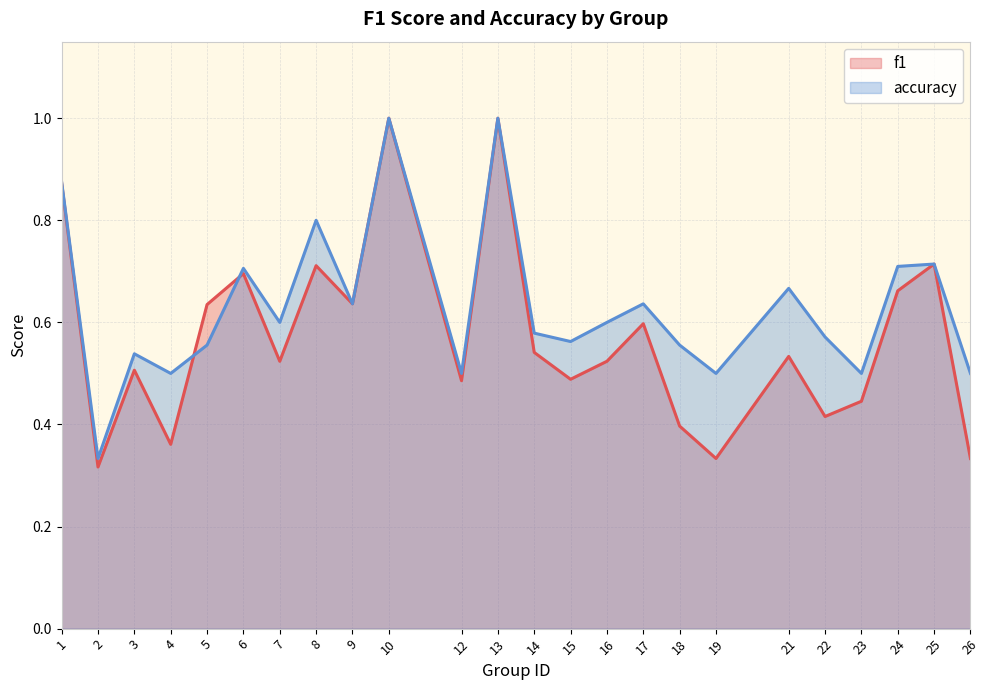

Rank the series at 2 from highest to lowest value.

accuracy, f1